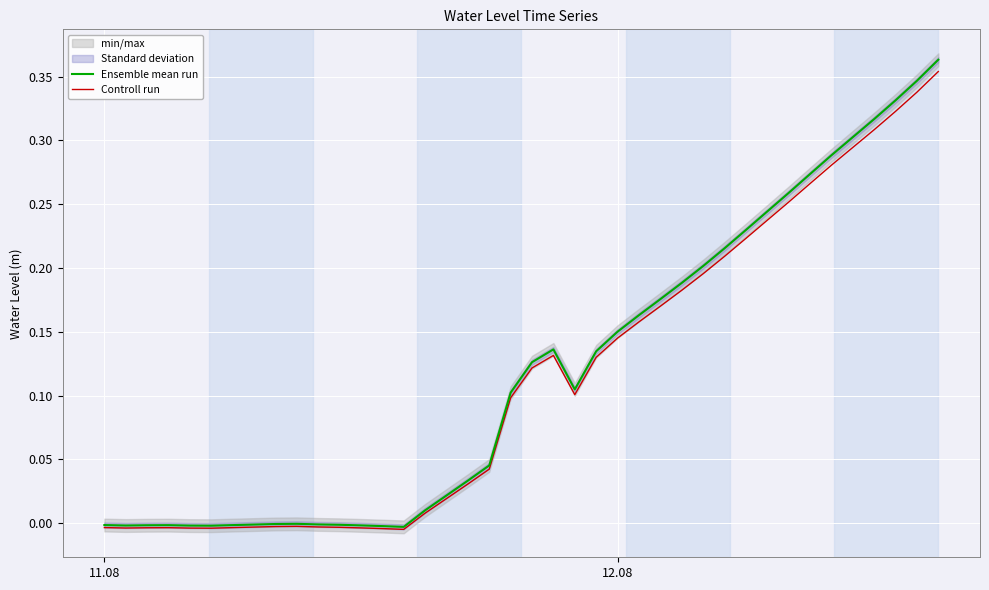

The value of Ensemble mean run at 11 is -0.0. True or false?

False